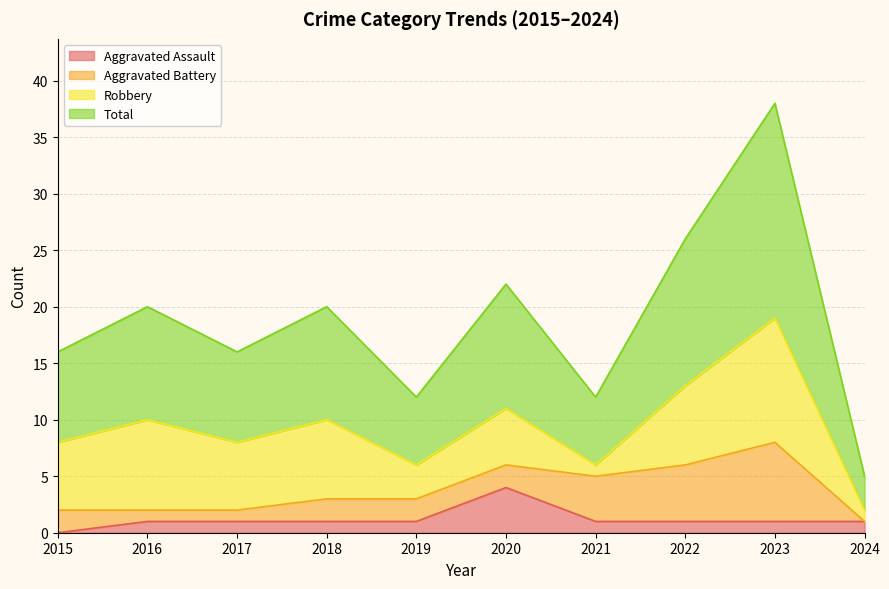

Which series has the largest total across all categories?

Total